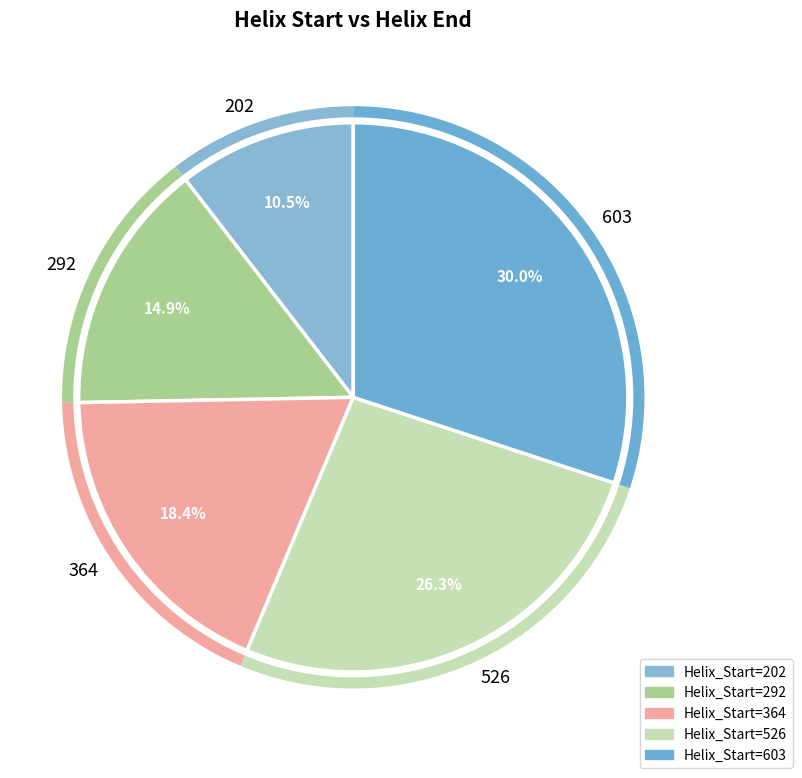

What portion of the pie excludes 292?

85.1%